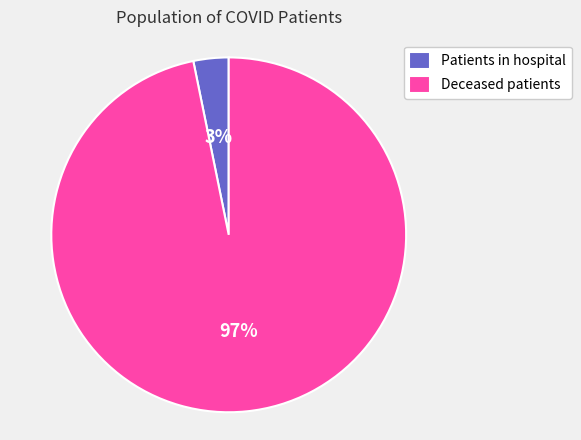

To the nearest percent, what percentage of the pie is Patients in hospital?

3%